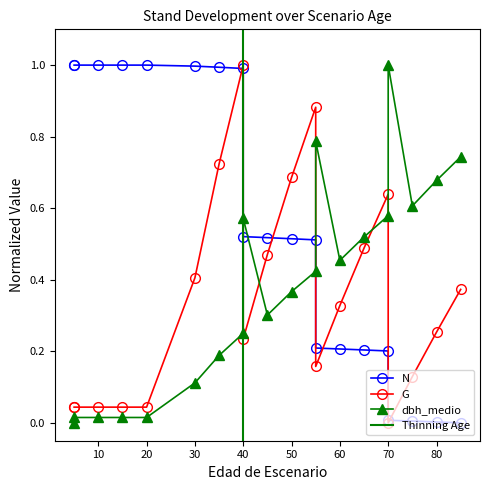

How many interior local valleys does the G series have?

3